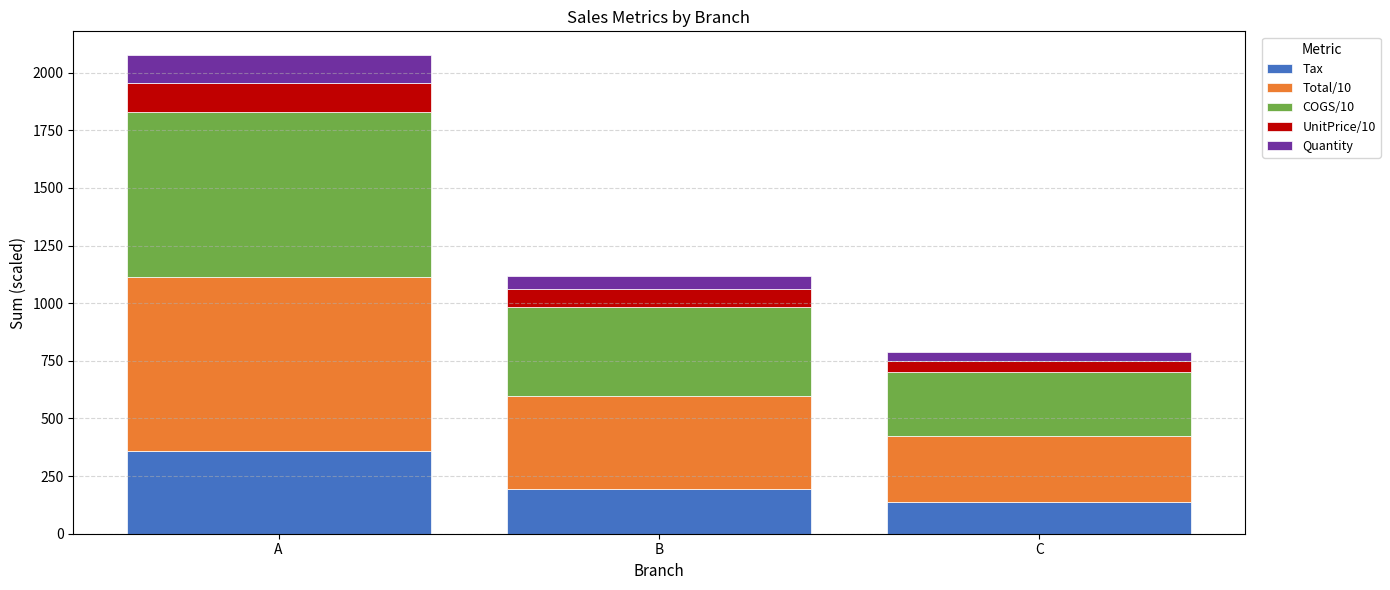

What is the sum of all Tax values?

689.0